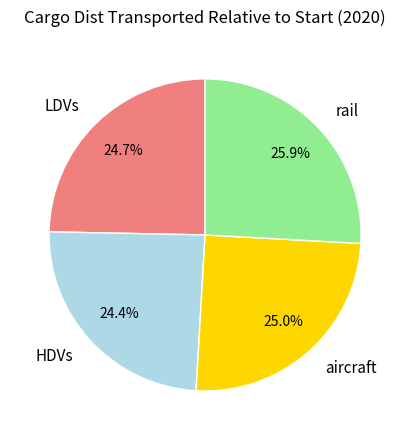

Does HDVs account for over 50% of the chart?

No